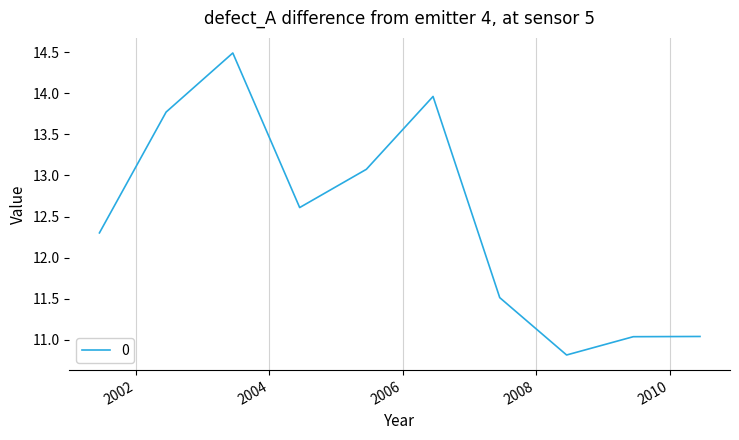

What is the maximum value shown in the chart?

14.5